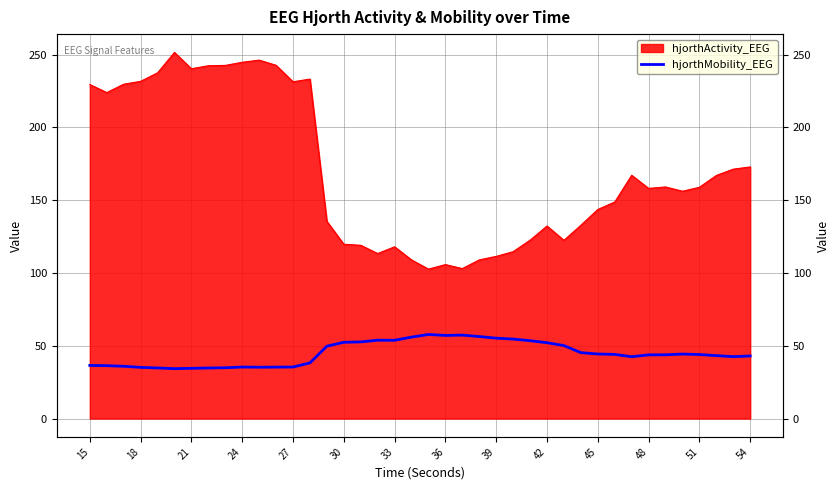

How many points are lower than both their immediate neighbors (excluding endpoints)?

6